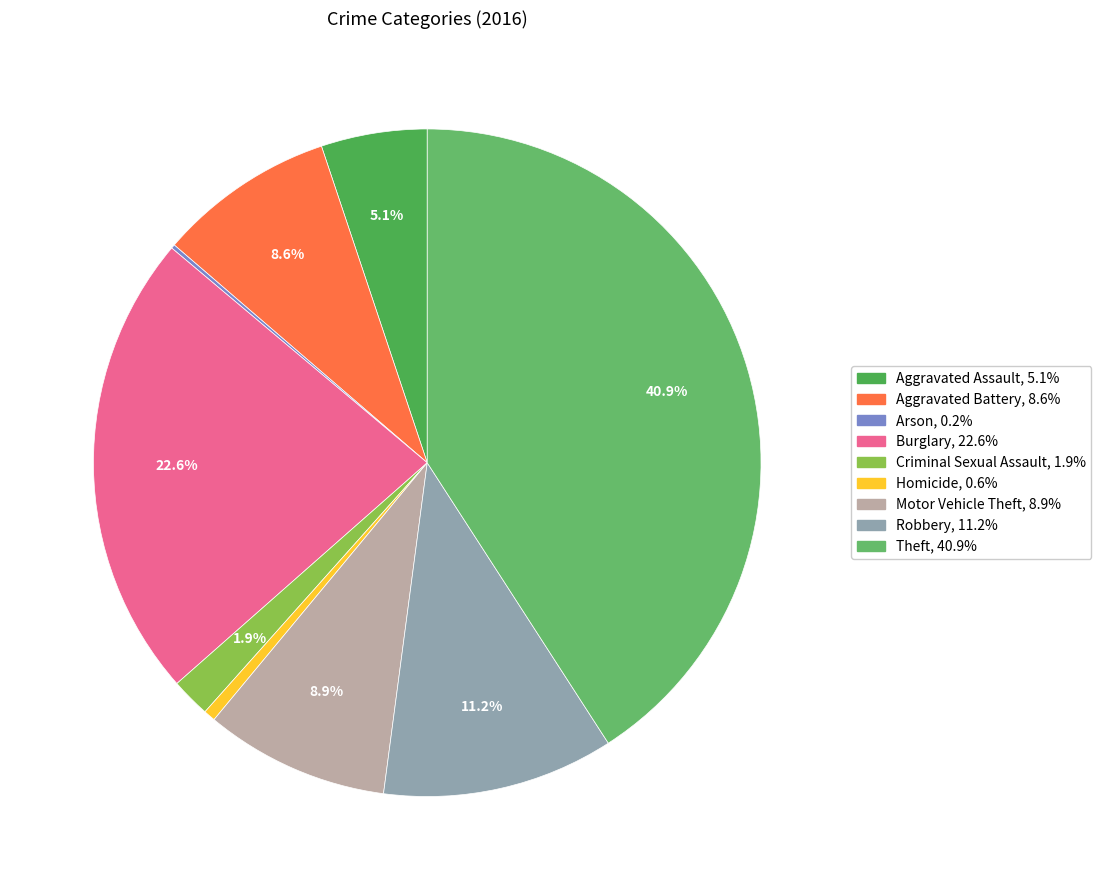

Which category has the smallest portion of the pie?

Arson